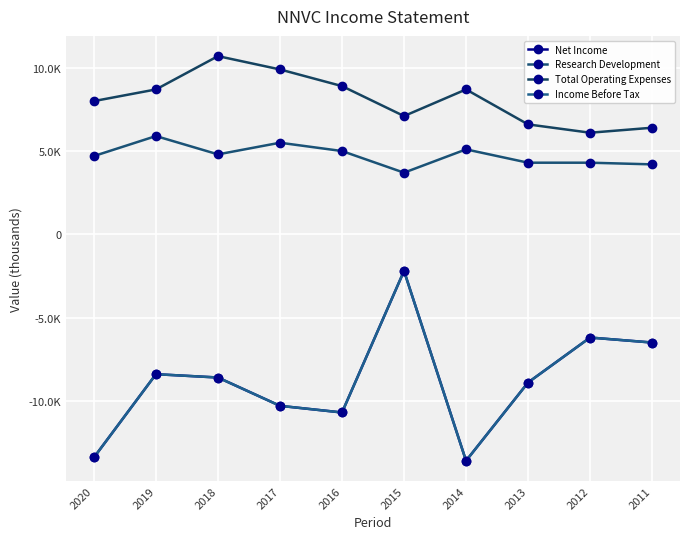

Is this an area chart (filled region under the line)?

No